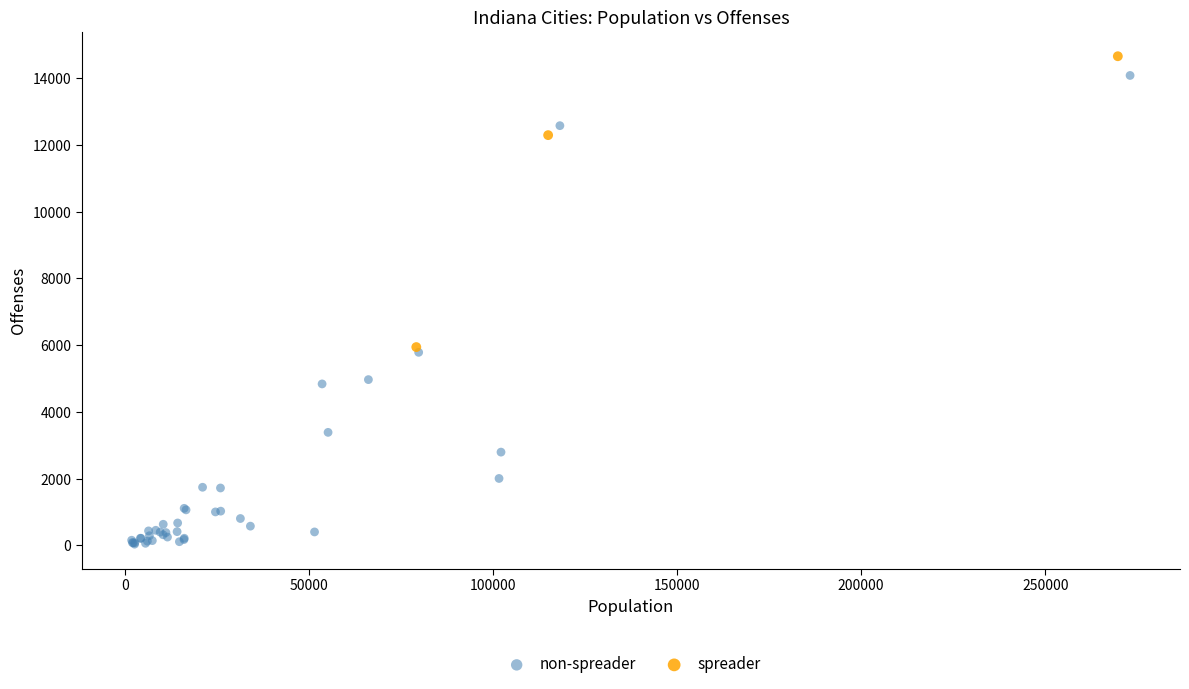

Which series has the widest spread of Y values?

non-spreader